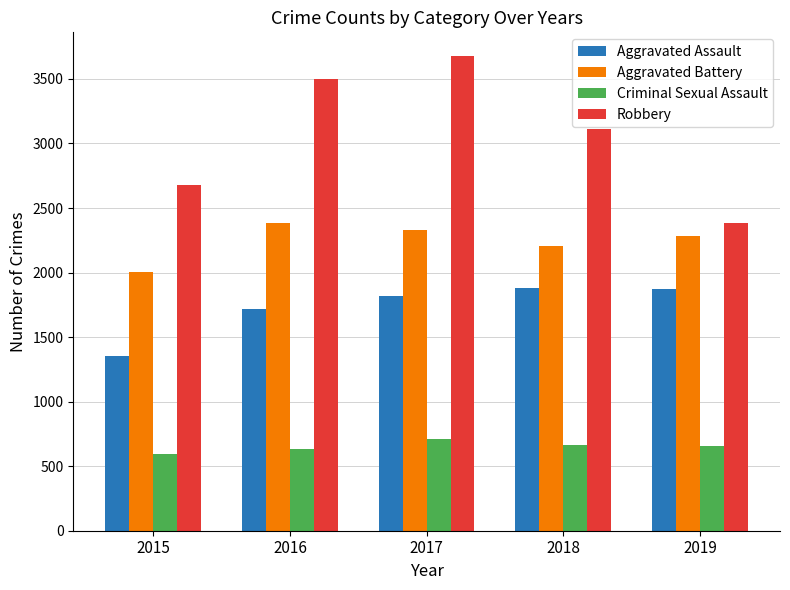

List the series in order of their peak value, highest first.

Robbery, Aggravated Battery, Aggravated Assault, Criminal Sexual Assault